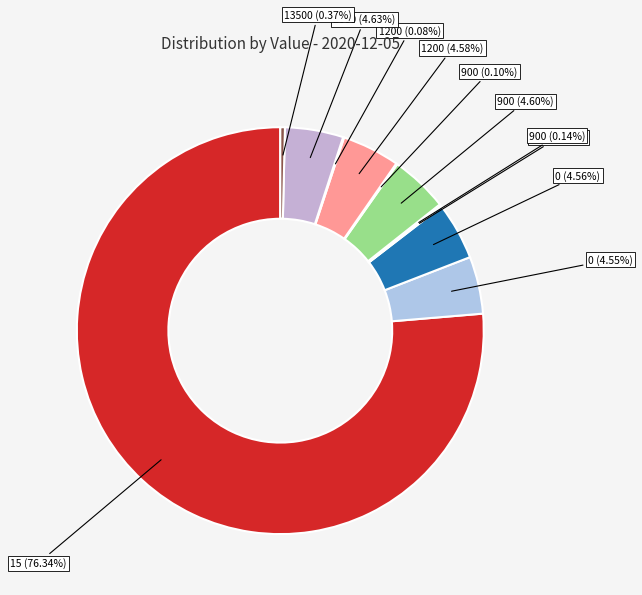

Is there a majority slice in this chart?

Yes